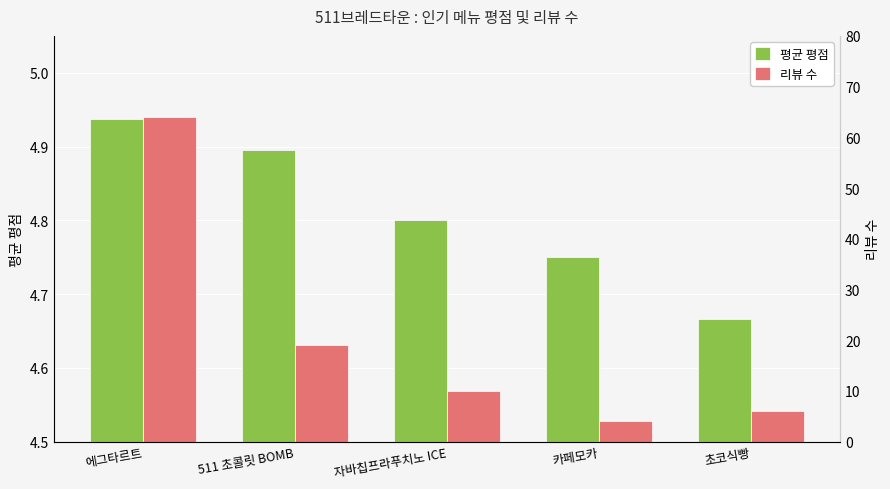

What value does the 리뷰 수 series have at 511 초콜릿 BOMB?

19.0